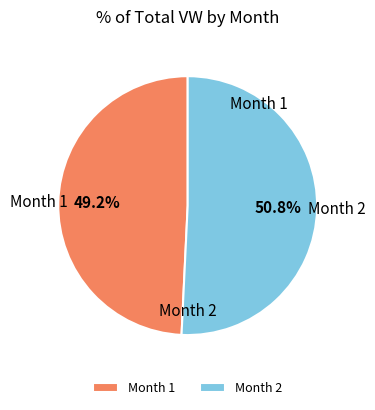

Approximately how many times larger is the value at Month 1 compared to Month 2?

1.0